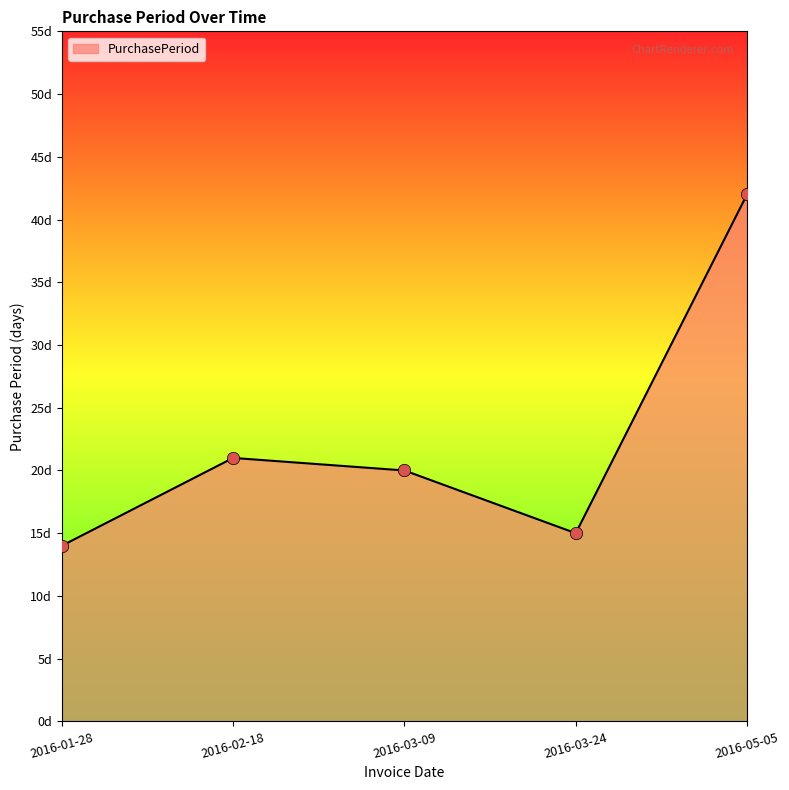

What is the ratio of the value at 2016-05-05 to the value at 2016-01-28?

3.0